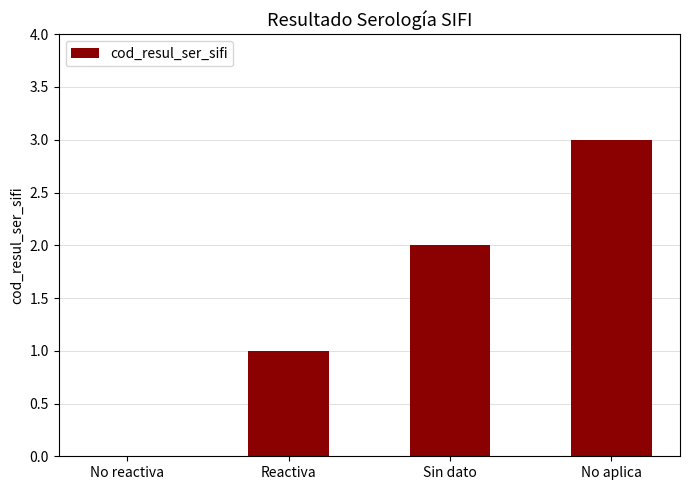

Which category has the highest value across all series?

No aplica